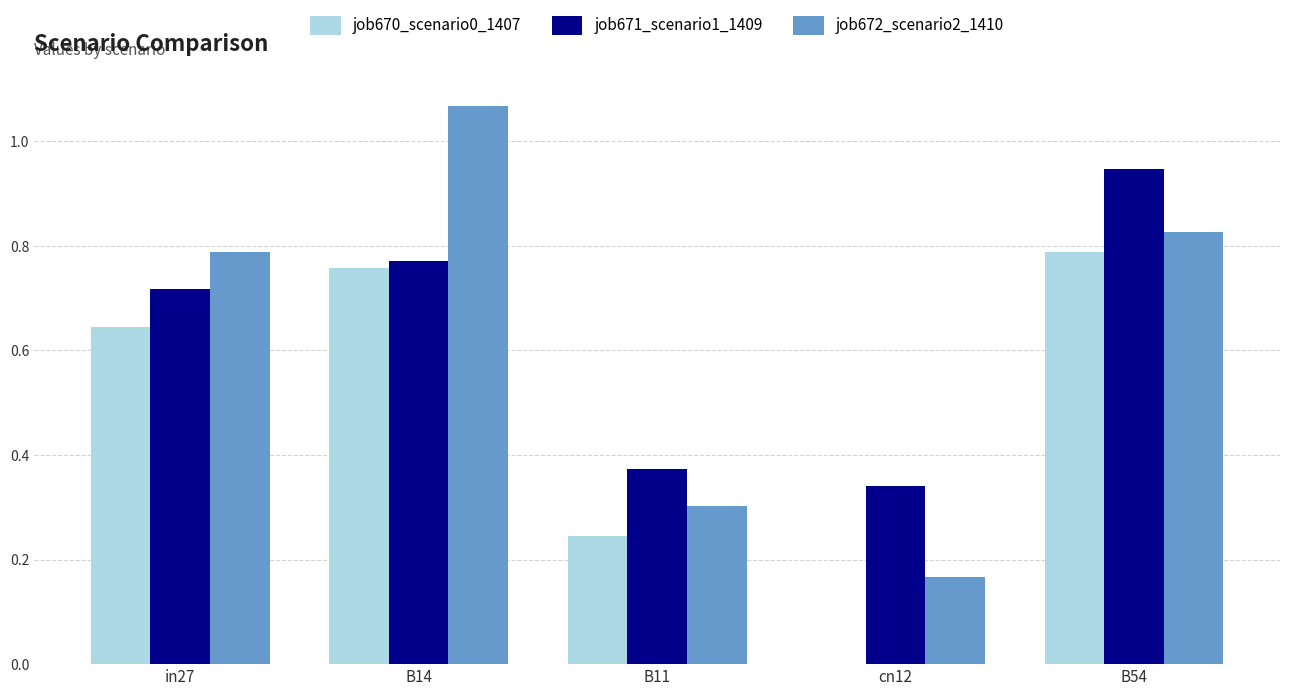

What is the sum of all job671_scenario1_1409 values?

3.2